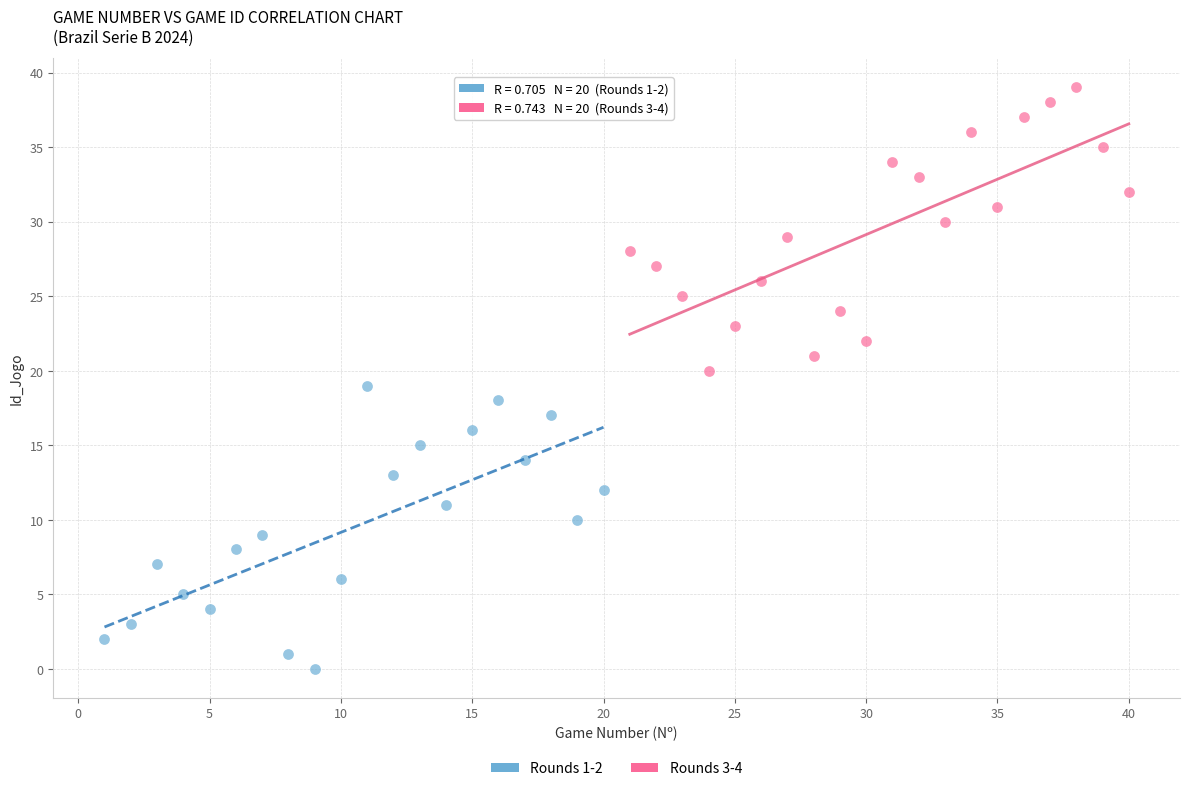

What are all the series names shown in the legend?

Rounds 1-2, Rounds 3-4